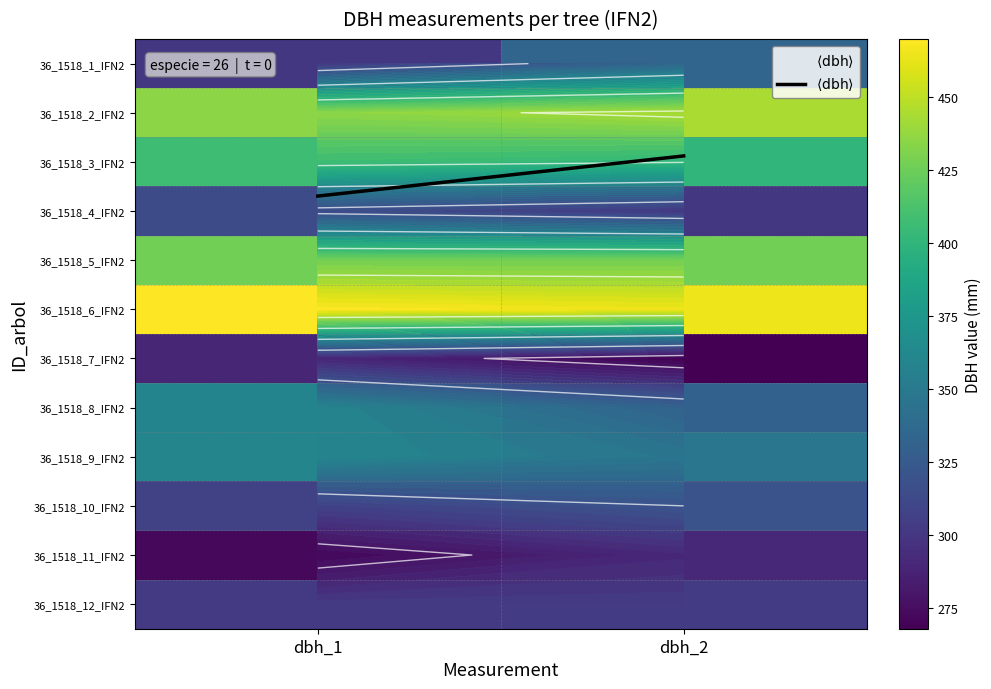

Which category has the lowest value in the 36_1518_8_IFN2 series?

dbh_2